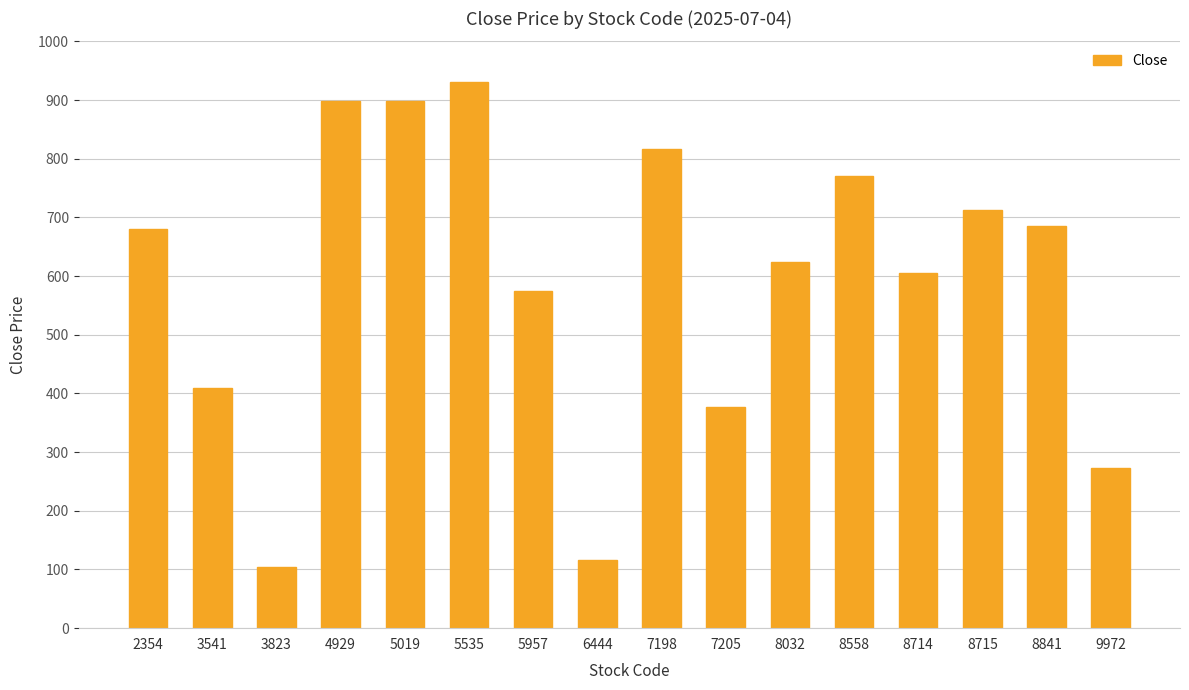

Which has a higher value, 4929 or 5535?

5535